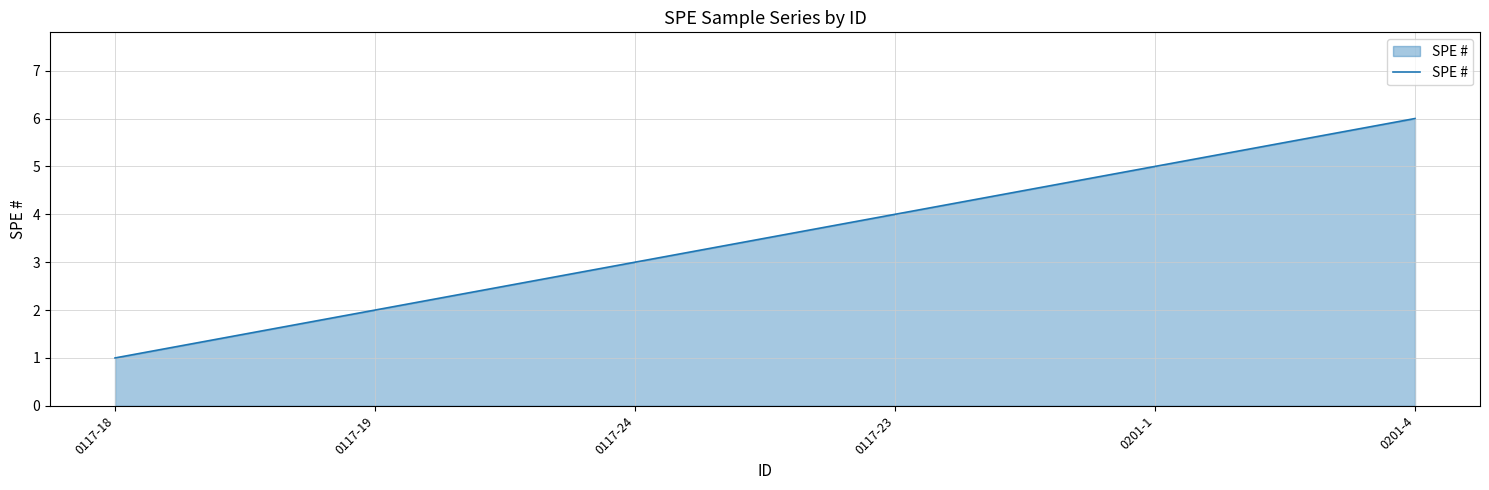

What position from the right is 0117-18?

6